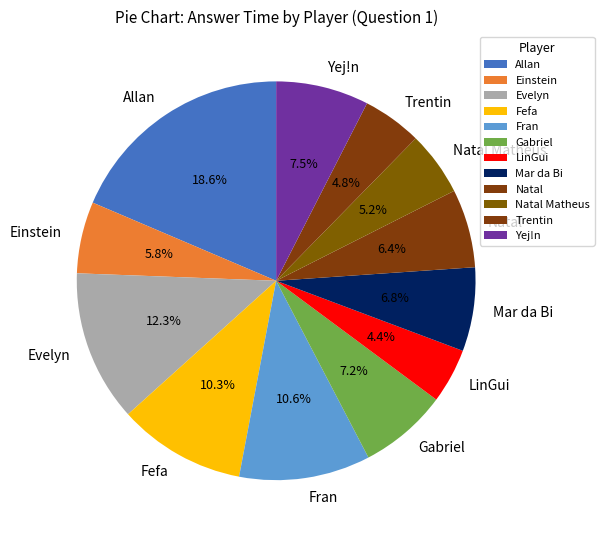

What is the largest slice in the pie chart?

Allan